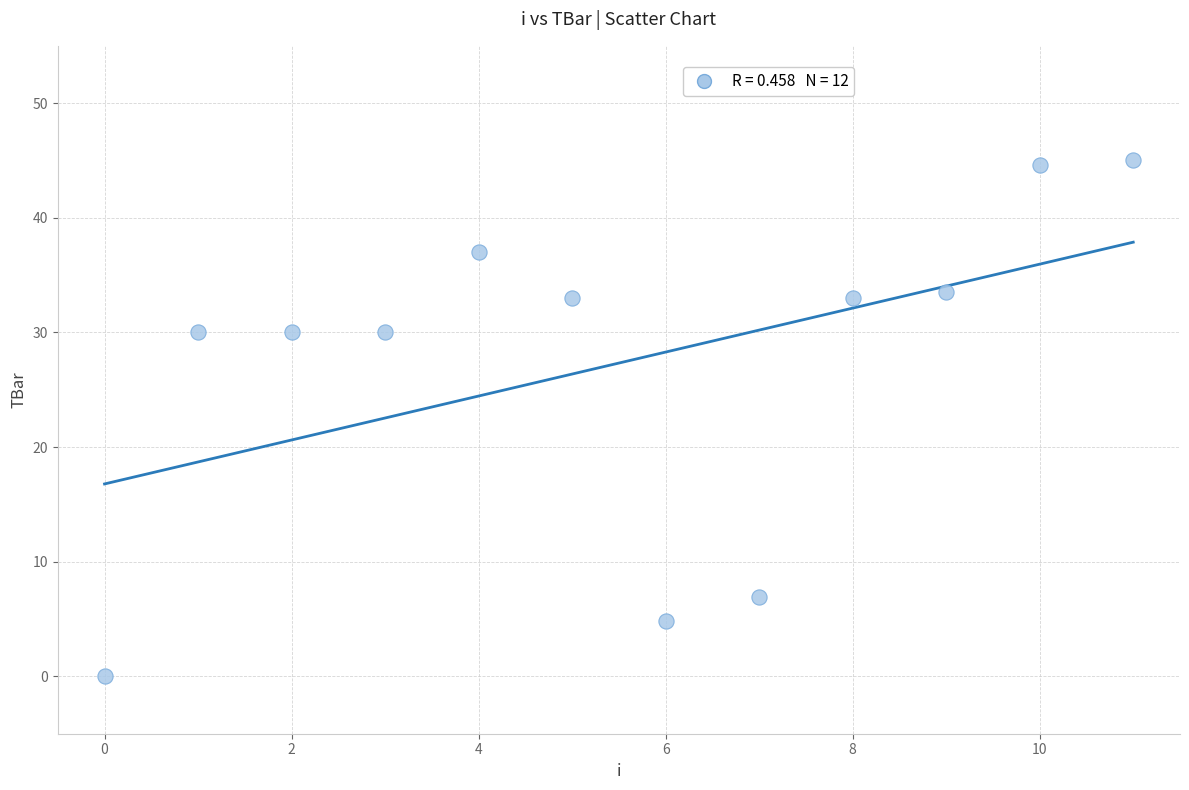

What is the range of Y values (max minus min)?

45.0